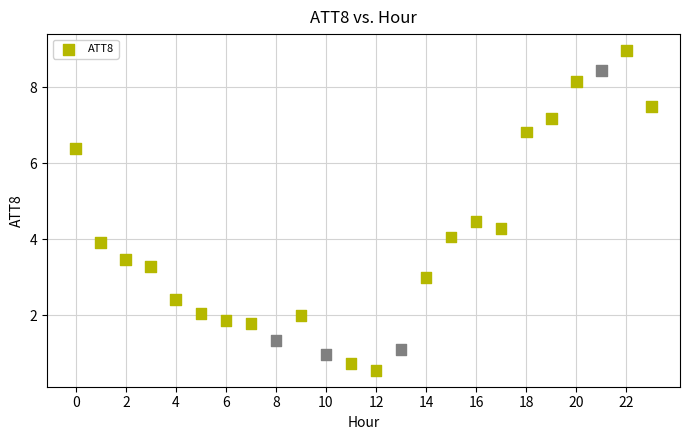

What is the range of Y values (max minus min)?

8.4